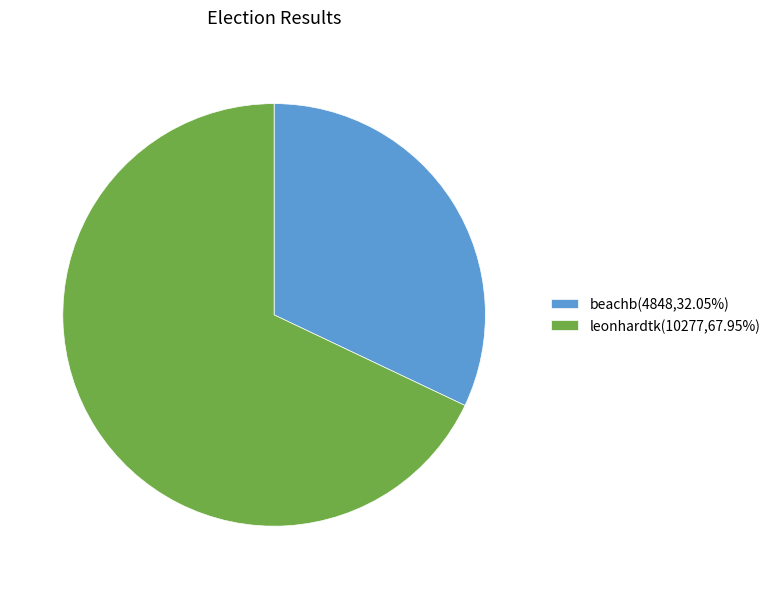

How many slices are in this pie chart?

2